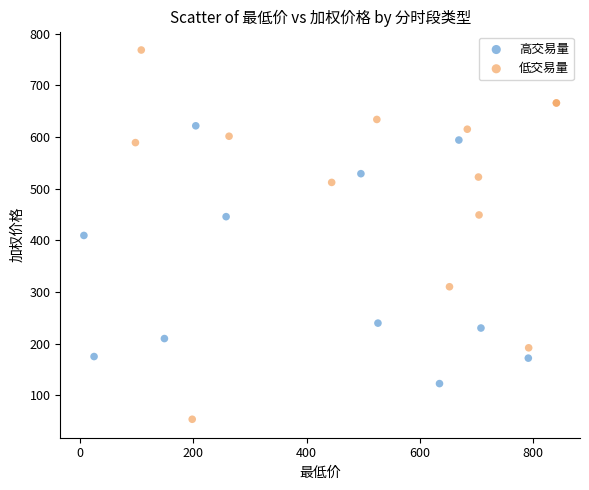

Which series reaches the maximum Y coordinate?

低交易量